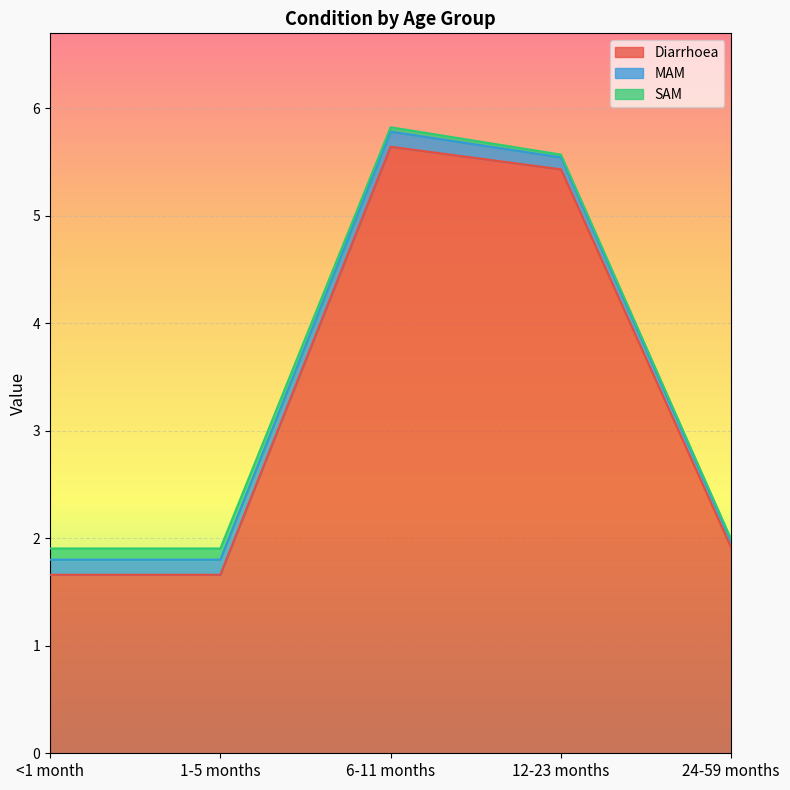

Reading left to right, list all the values displayed in this chart.

Diarrhoea: 1.7	1.7	5.6	5.4	1.9
MAM: 0.1	0.1	0.1	0.1	0.1
SAM: 0.1	0.1	0.0	0.0	0.0